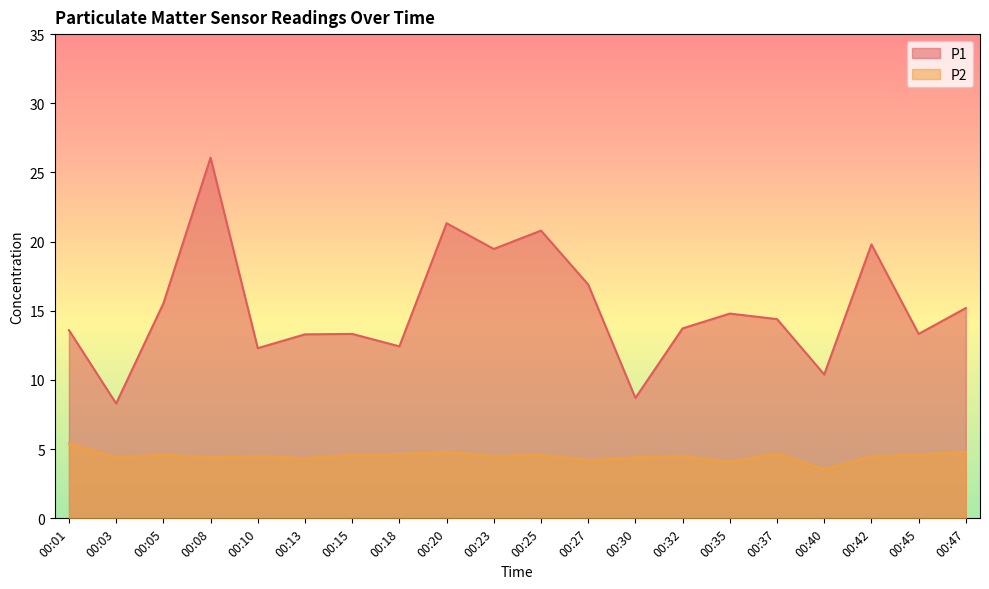

What are all the series names shown in the legend?

P1, P2